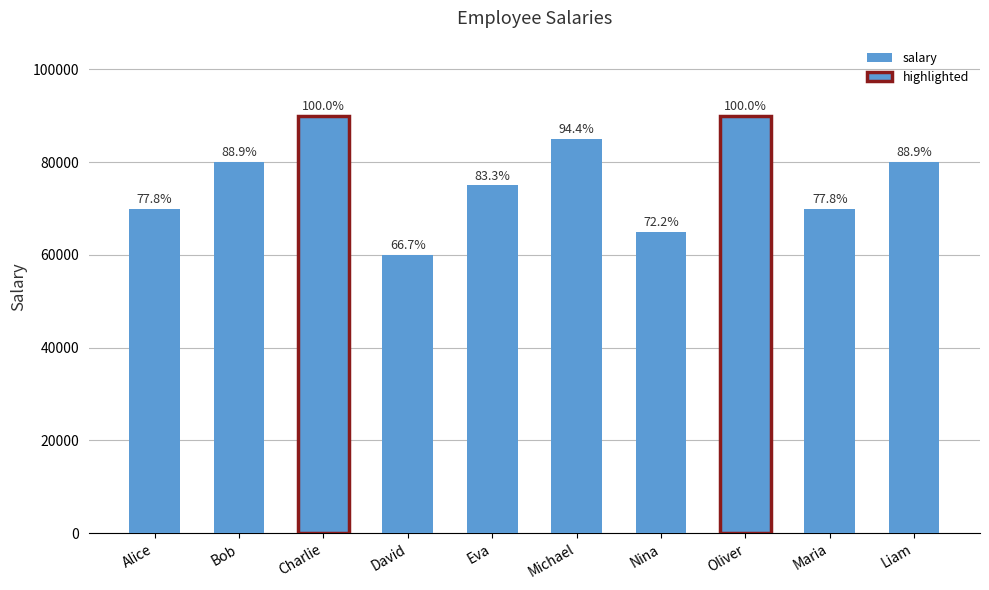

Is it true that the value at Liam is 80000?

True